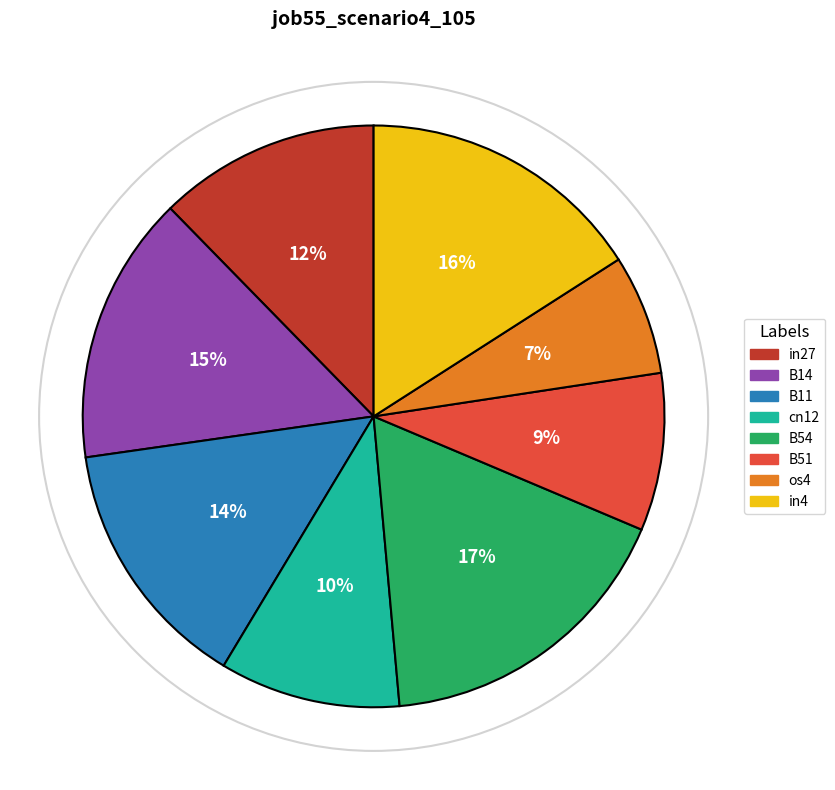

To the nearest percent, what is the average slice percentage?

12%